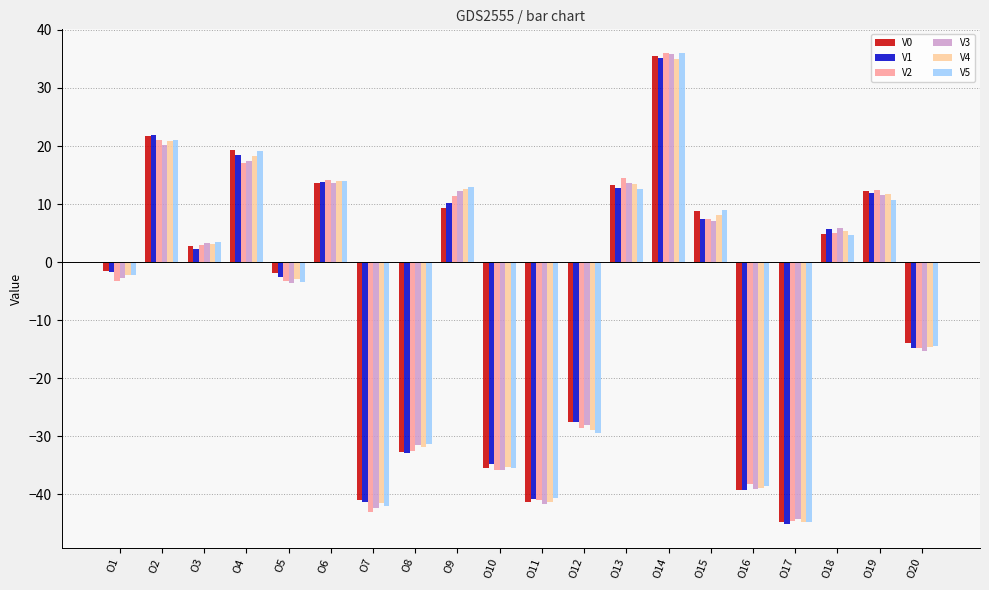

How many data points in V5 are above 3?

10